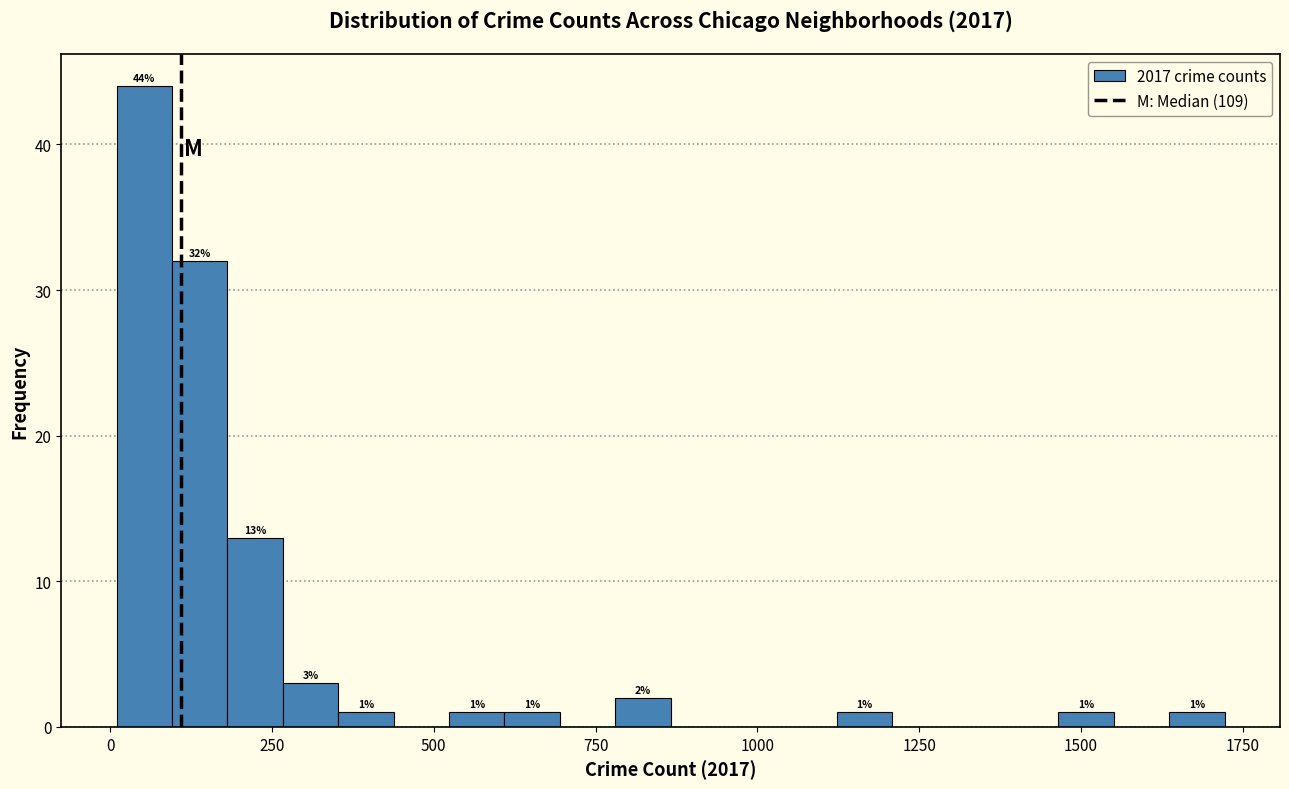

Read against the x-axis, roughly where is the centre of the tallest bar?

50